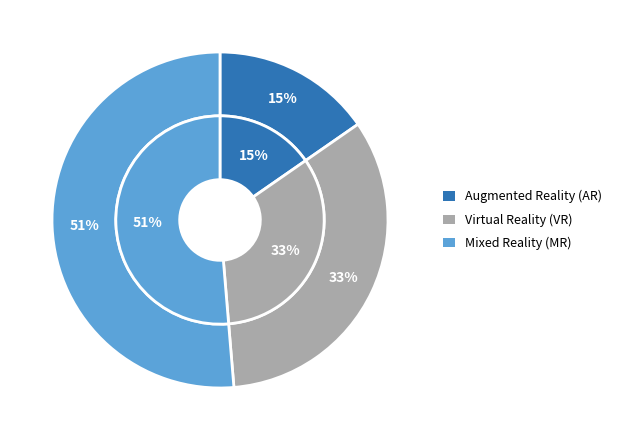

Which series has the largest range (max minus min)?

Mixed Reality (MR)